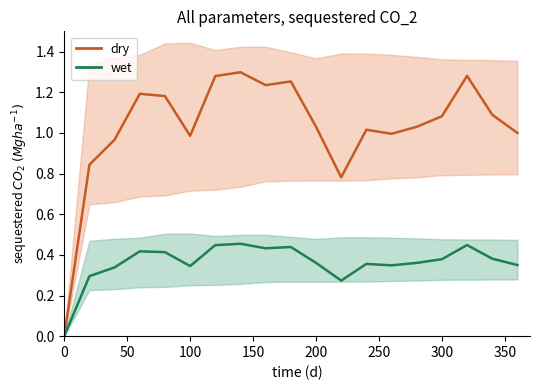

What is the difference between the second highest and minimum values in the wet series?

0.4